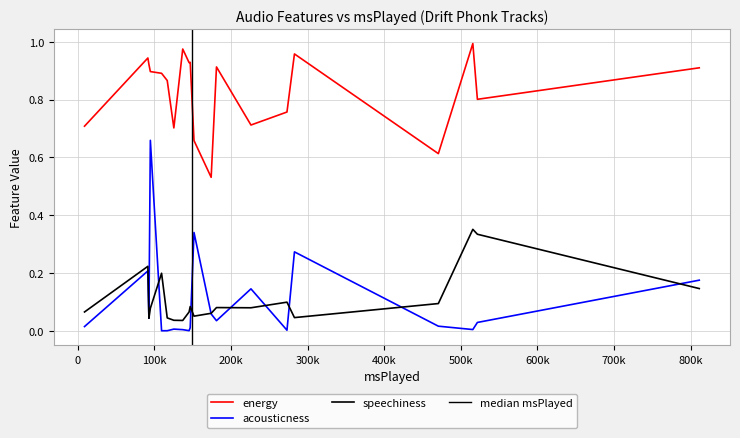

Rank the series by their maximum value, from lowest to highest.

speechiness, acousticness, energy